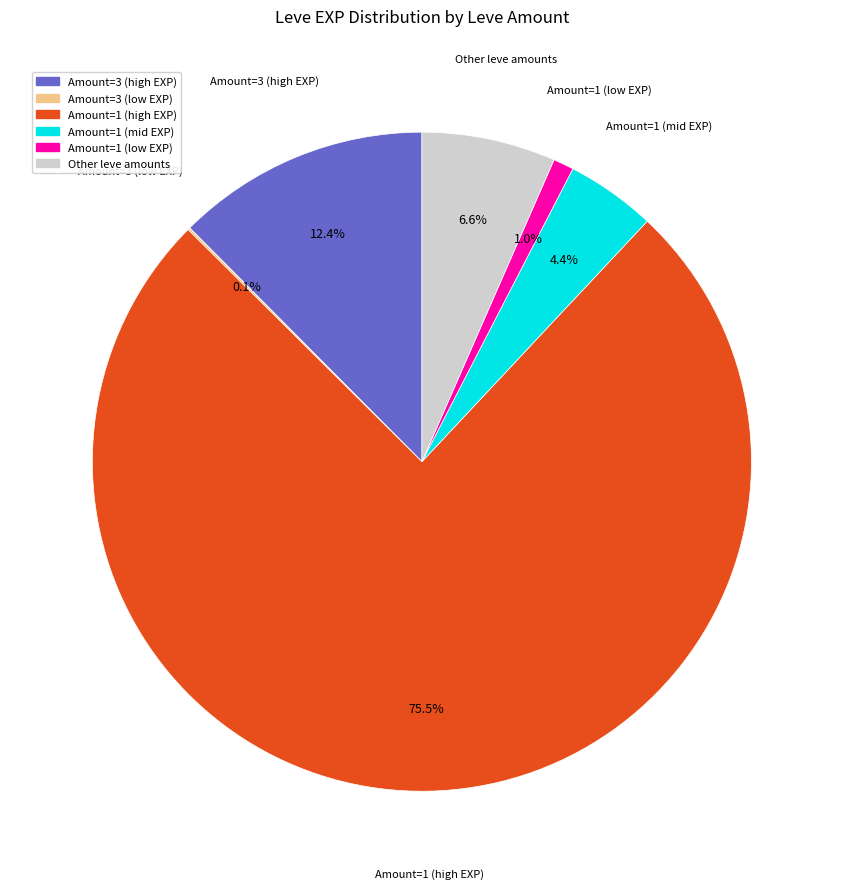

Does any single category account for the majority?

Yes